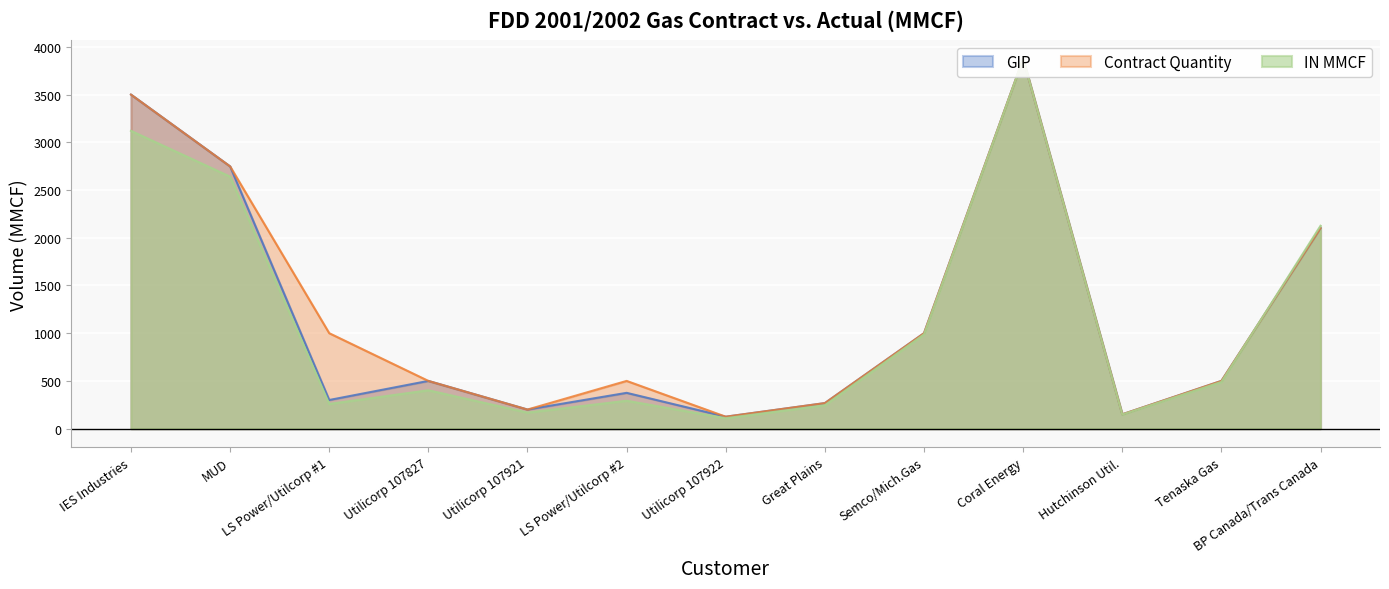

What is the lowest value of the IN MMCF series?

109.0